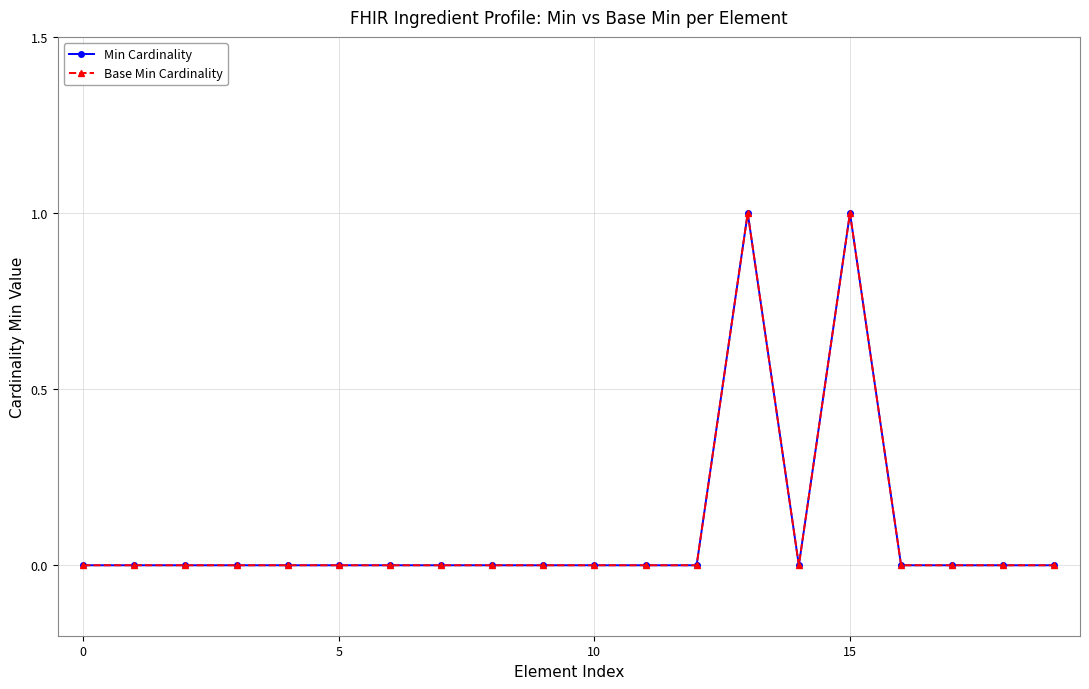

What is the difference between the maximum and minimum values in the Min Cardinality series?

1